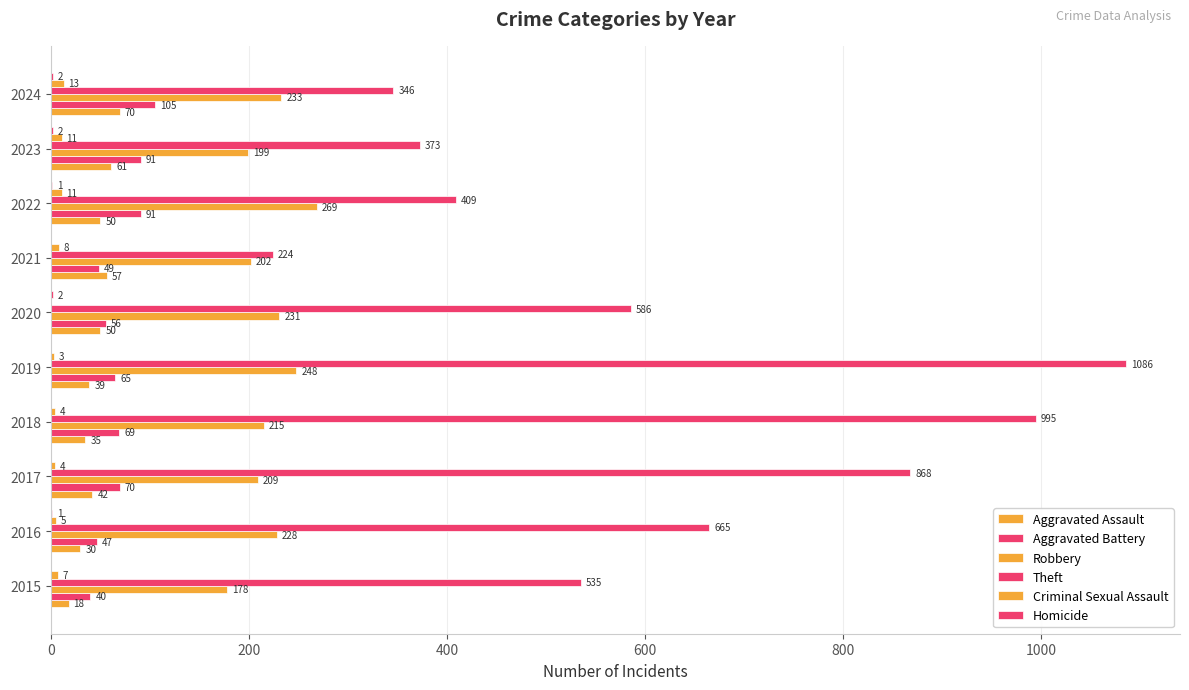

Count the number of categories in the chart.

10